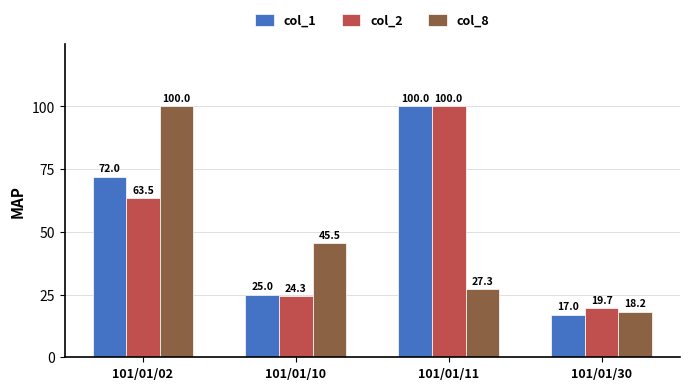

True or false: col_1 has a value of 72.0 at 101/01/02.

True